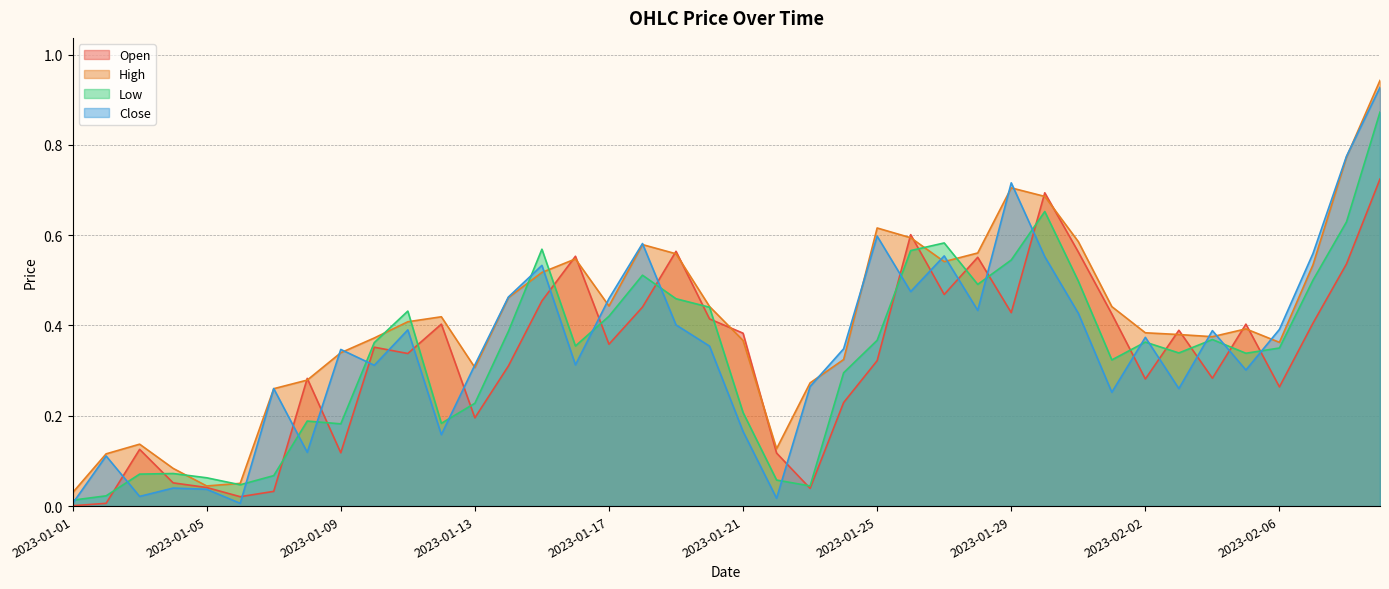

What is the label of the 22nd point from the left?

2023-01-22